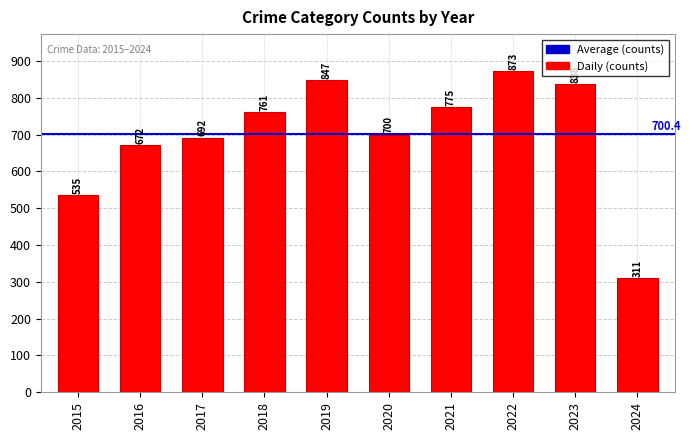

What is the change in value from 2015 to 2017?

+157